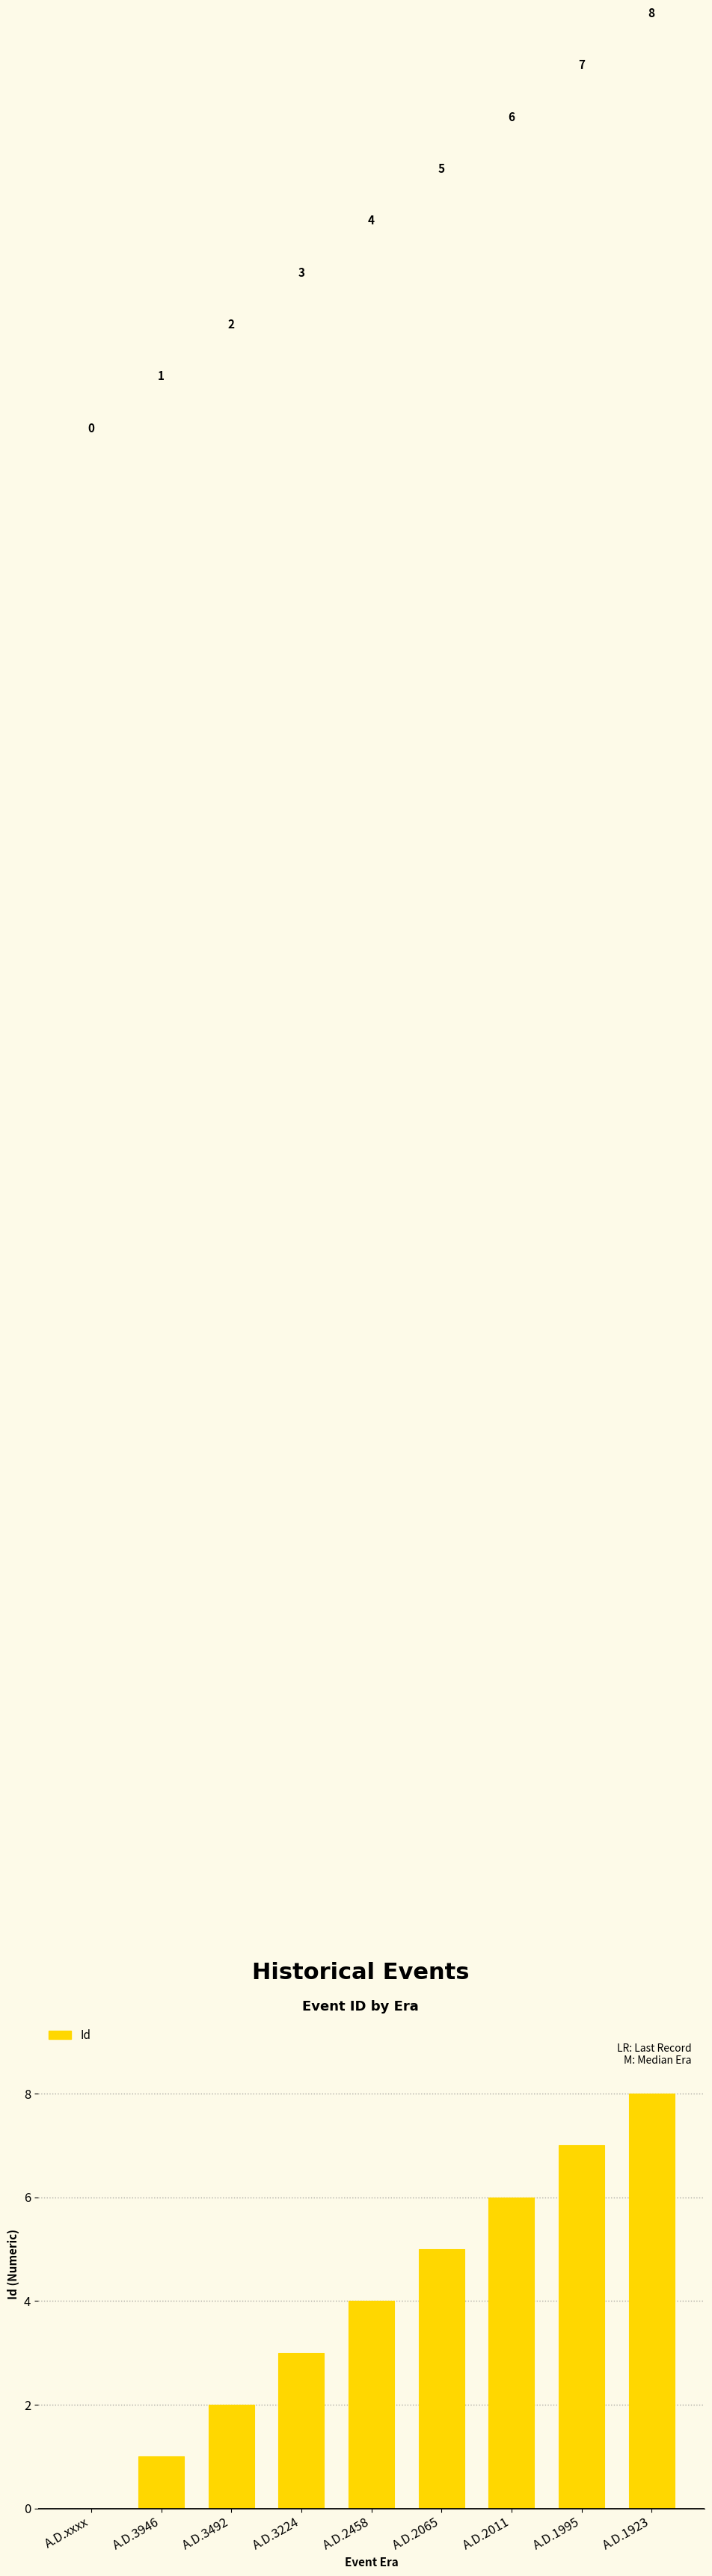

The value at A.D.3492 is 2. True or false?

True